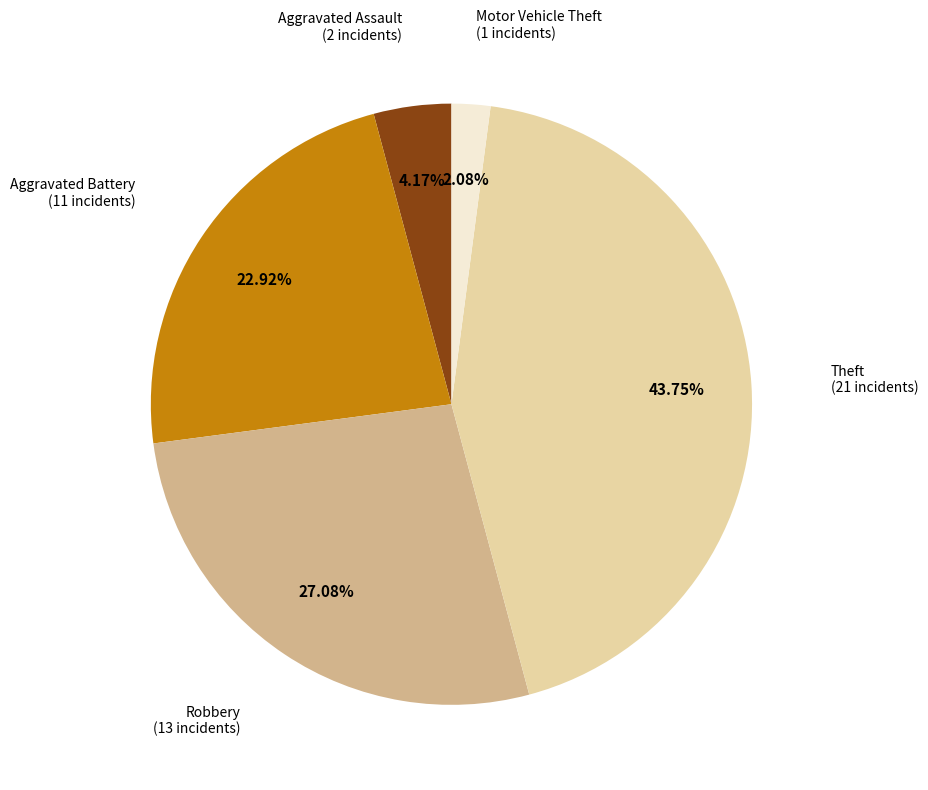

Does any single category account for the majority?

No